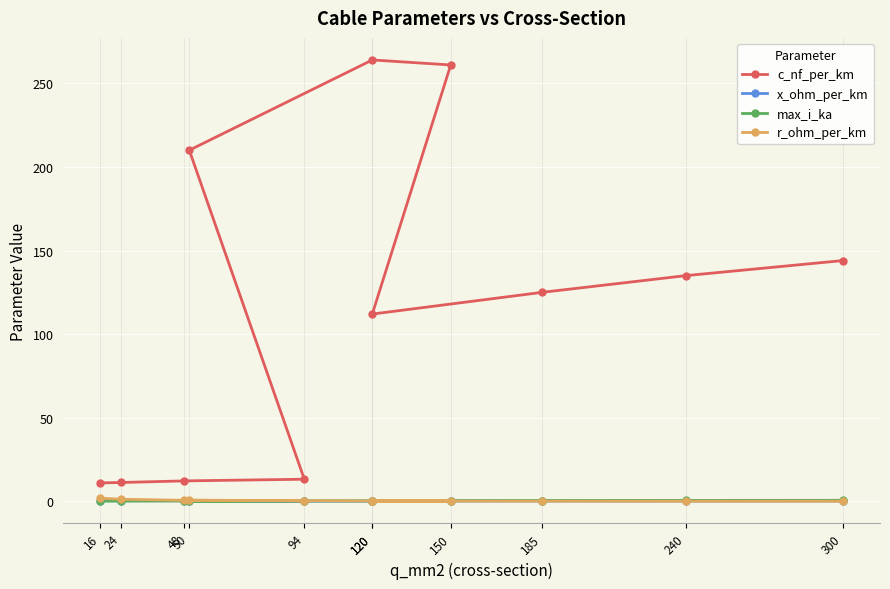

Which category has the lowest value in the c_nf_per_km series?

16